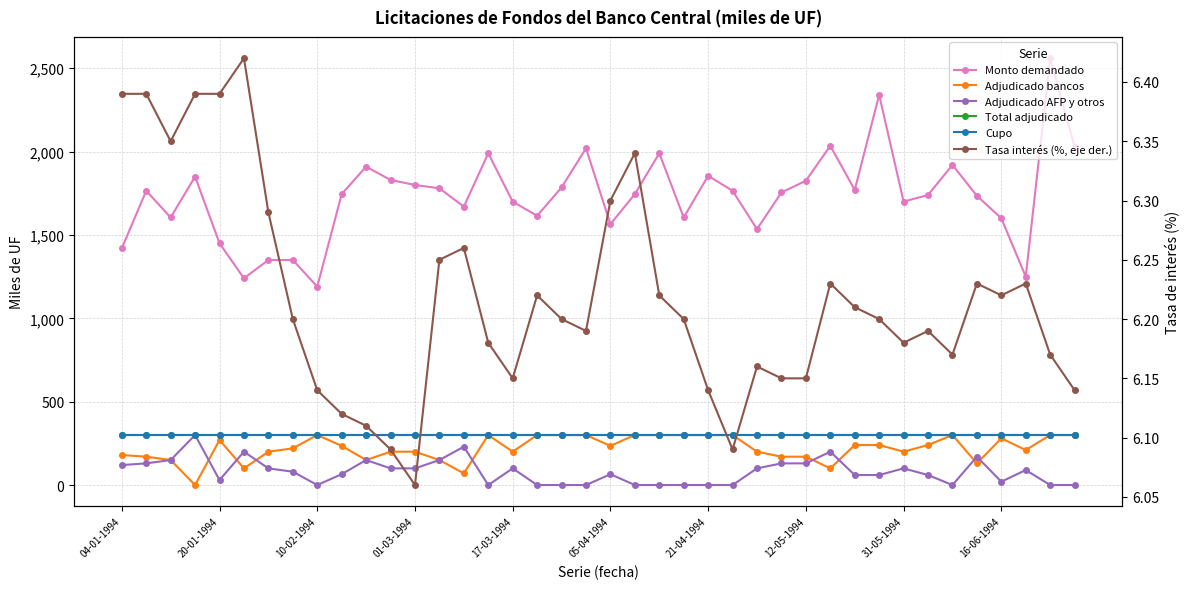

At which label does Monto demandado (miles de UF) reach its peak?

38